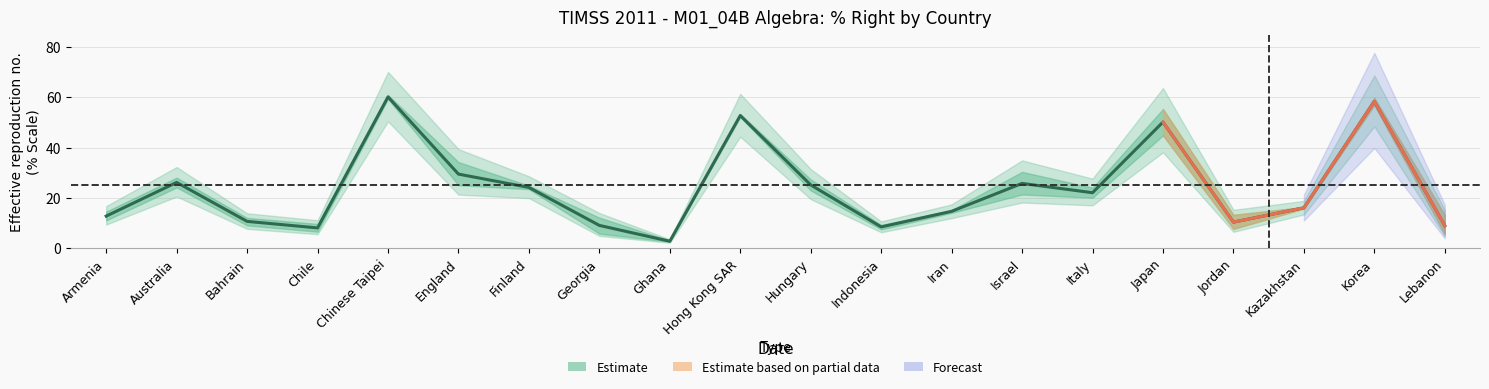

Reading right to left, transcribe all the data shown in this chart.

9.0	58.4	16.1	10.4	50.2	22.1	25.8	14.7	8.5	25.2	52.8	2.8	9.1	24.2	29.5	60.2	8.1	10.7	26.2	12.8